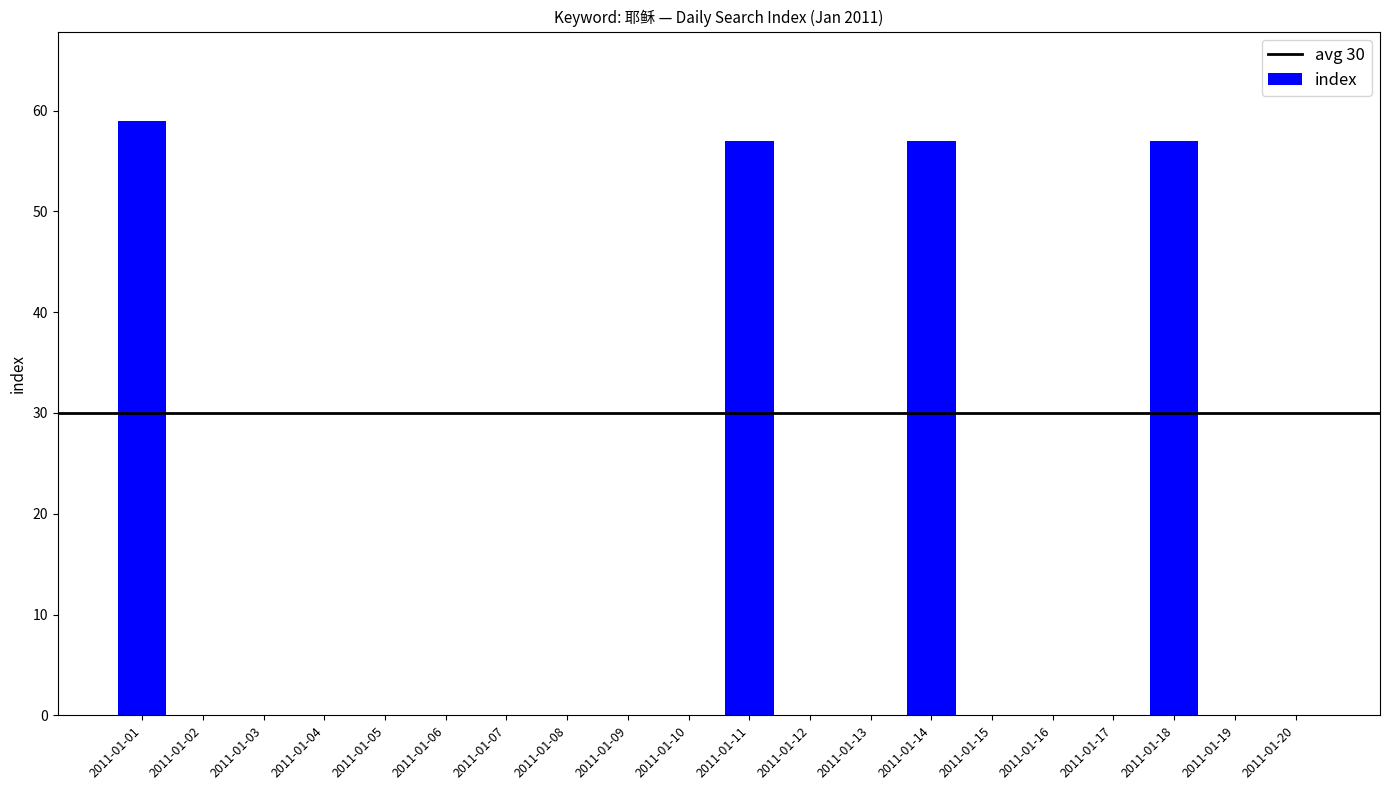

Is it true that the value at 2011-01-05 is 0?

True